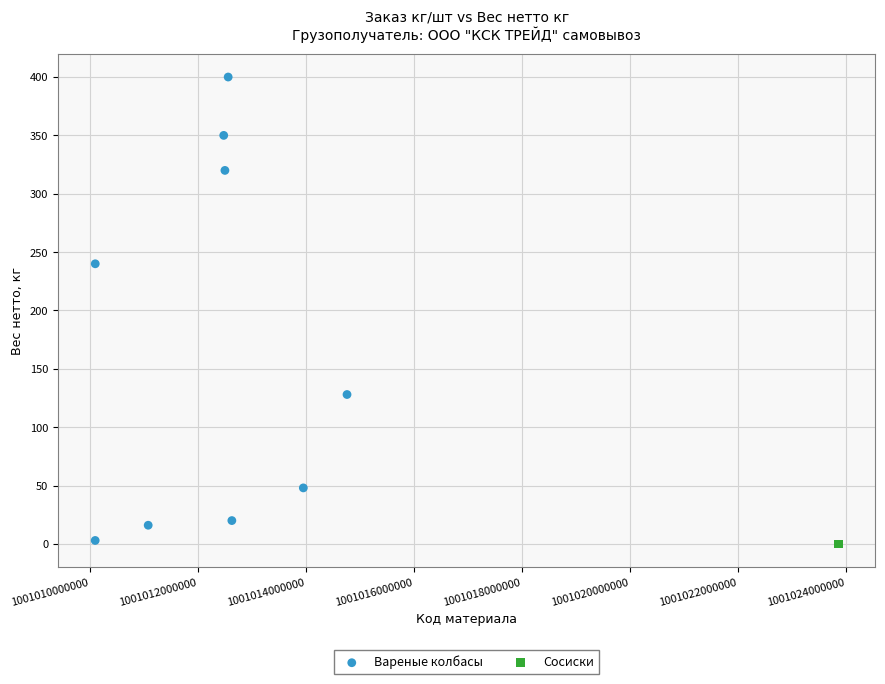

What are all the series names shown in the legend?

Вареные колбасы, Сосиски